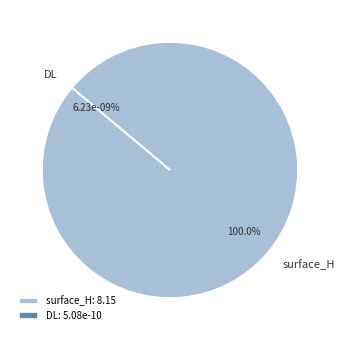

True or false: DL accounts for 0% of the total.

True